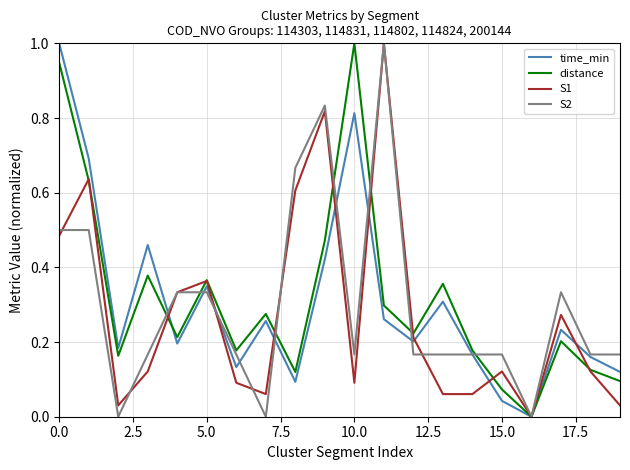

What is the maximum value for time_min?

1.0